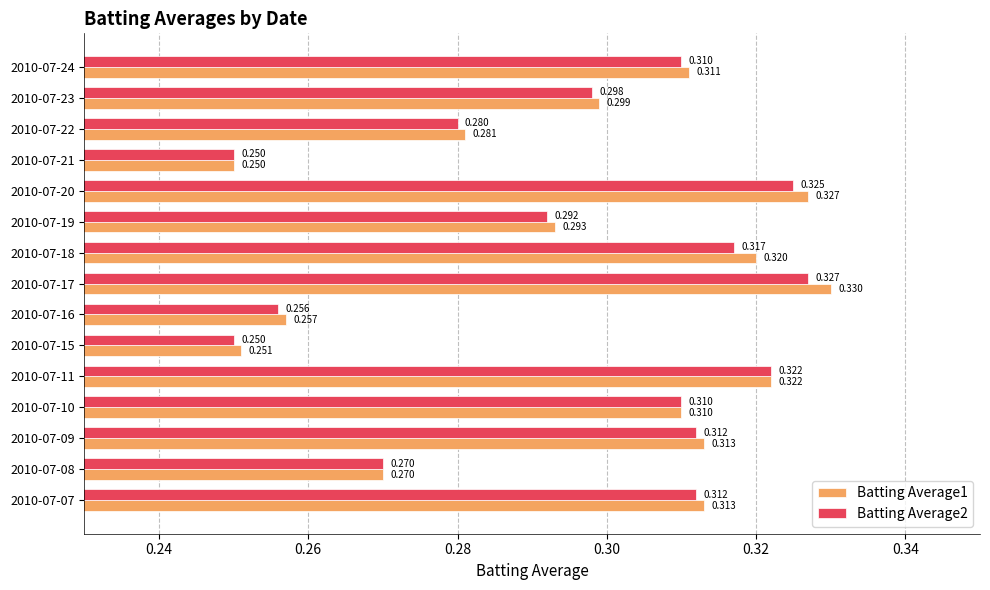

Is the value of Batting Average2 at 2010-07-23 greater than the value of Batting Average1 at 2010-07-24?

No